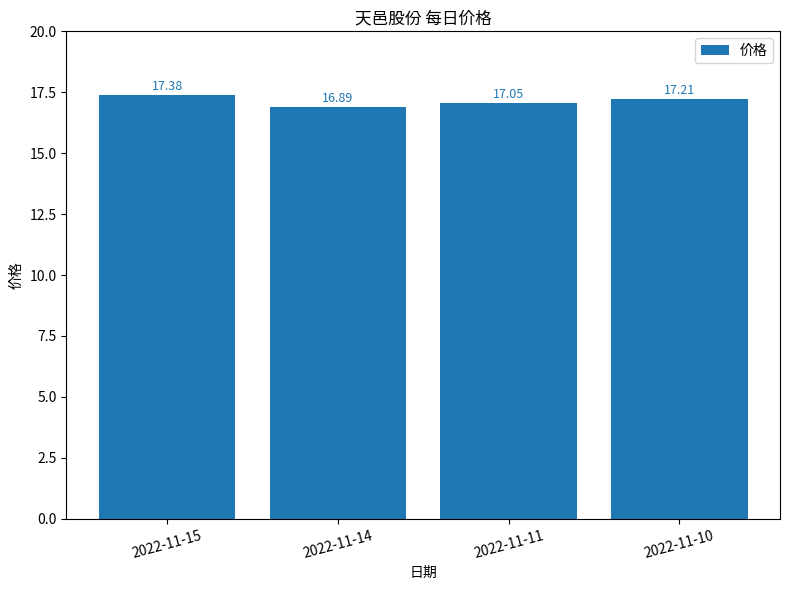

Approximately how many times larger is the value at 2022-11-11 compared to 2022-11-14?

1.0